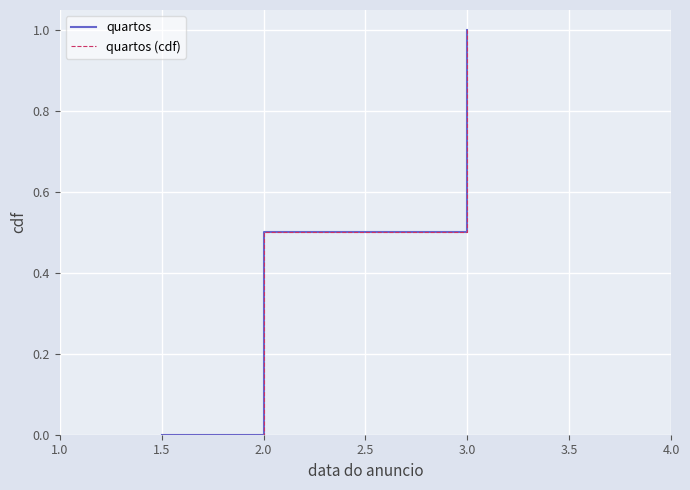

Does the chart display data point markers on the line(s)?

No